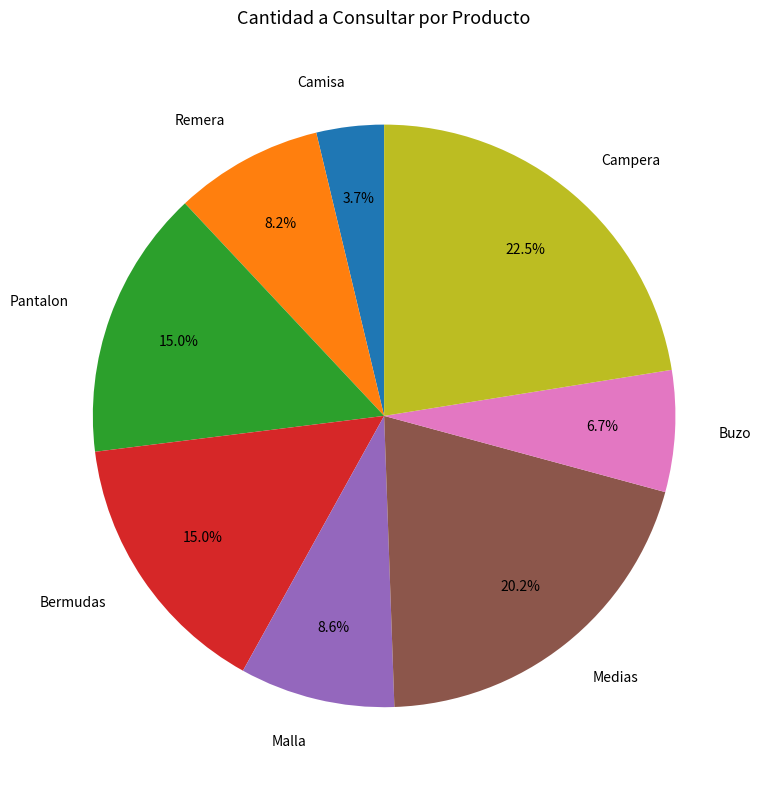

Is it true that Bermudas is 15% of the pie?

True